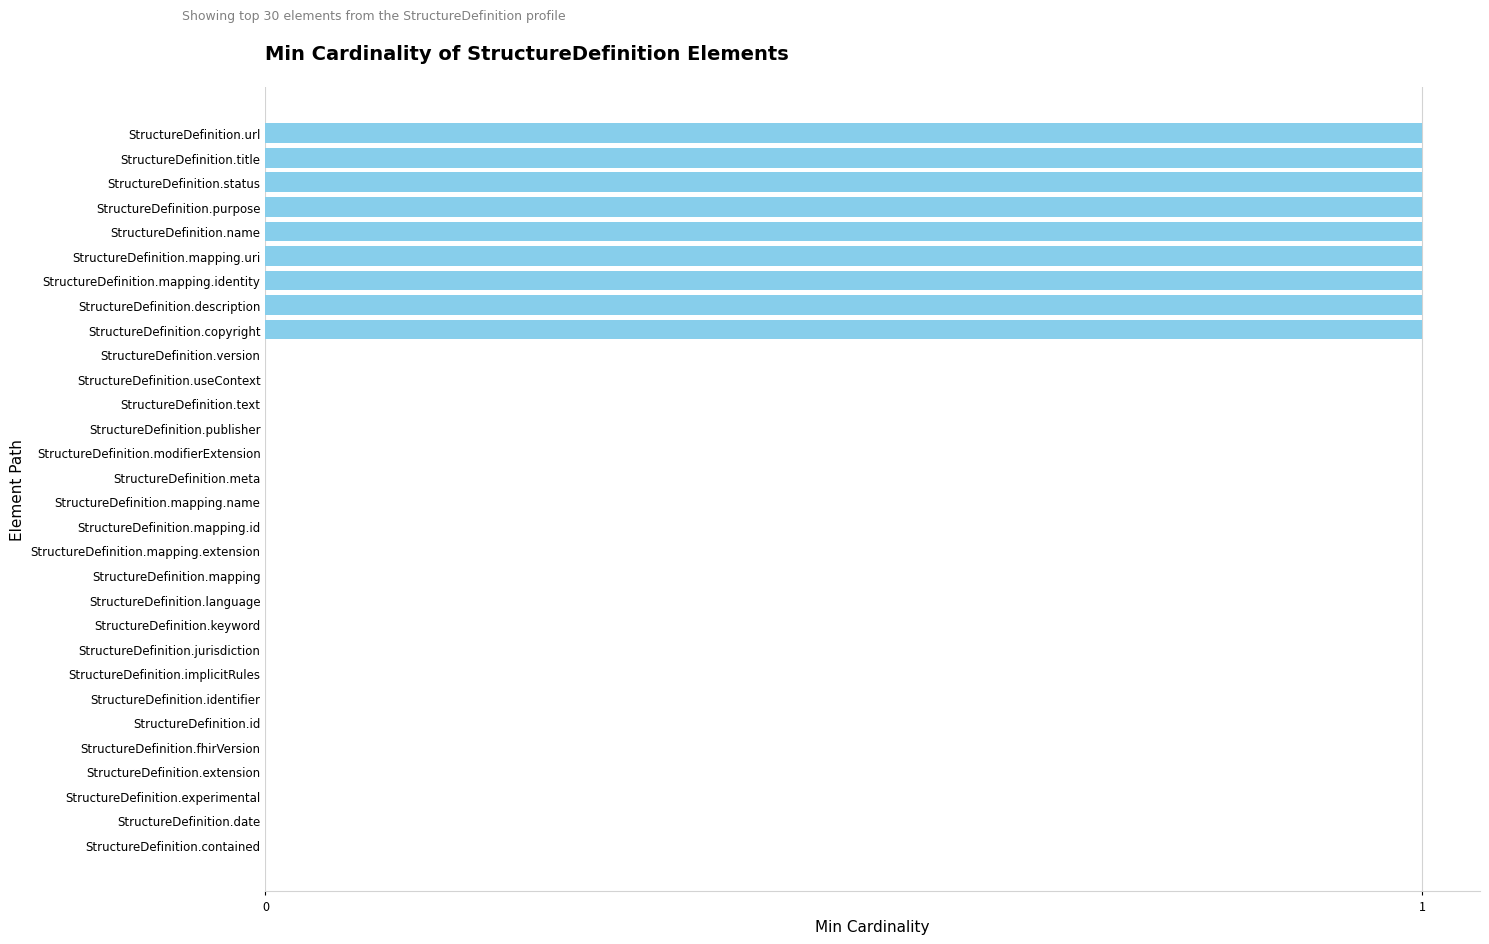

Approximately how many times larger is the value at StructureDefinition.status compared to StructureDefinition.copyright?

1.0